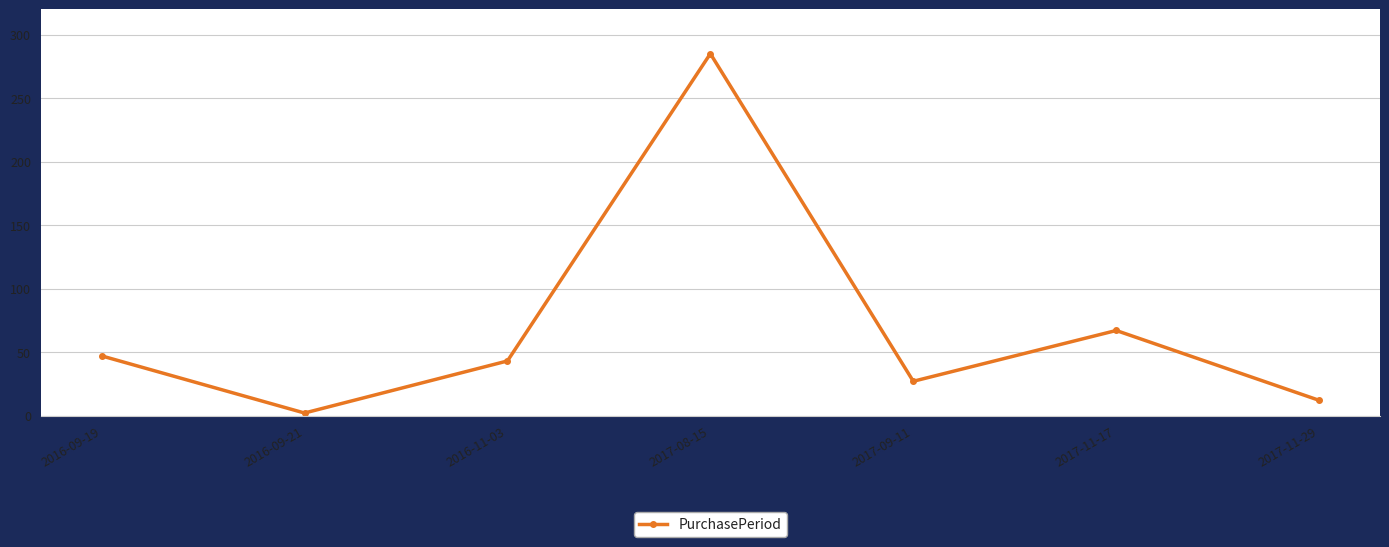

Where does the data first go above 43?

2016-09-19